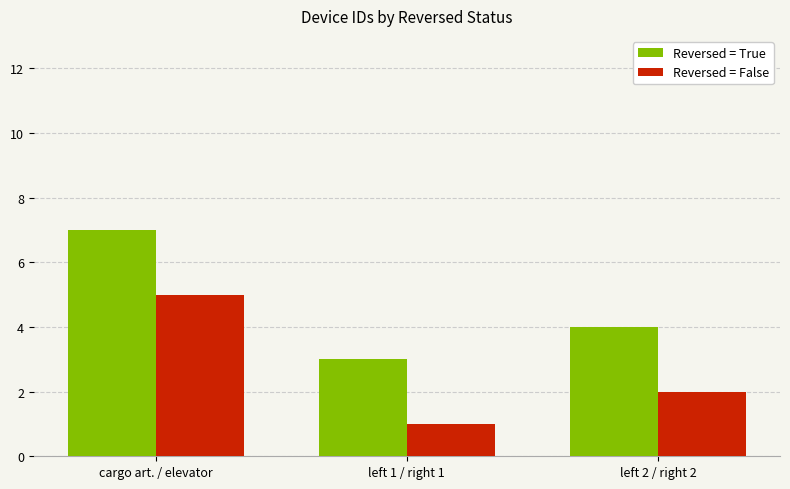

What is the label of the 1st bar from the left?

cargo art. / elevator